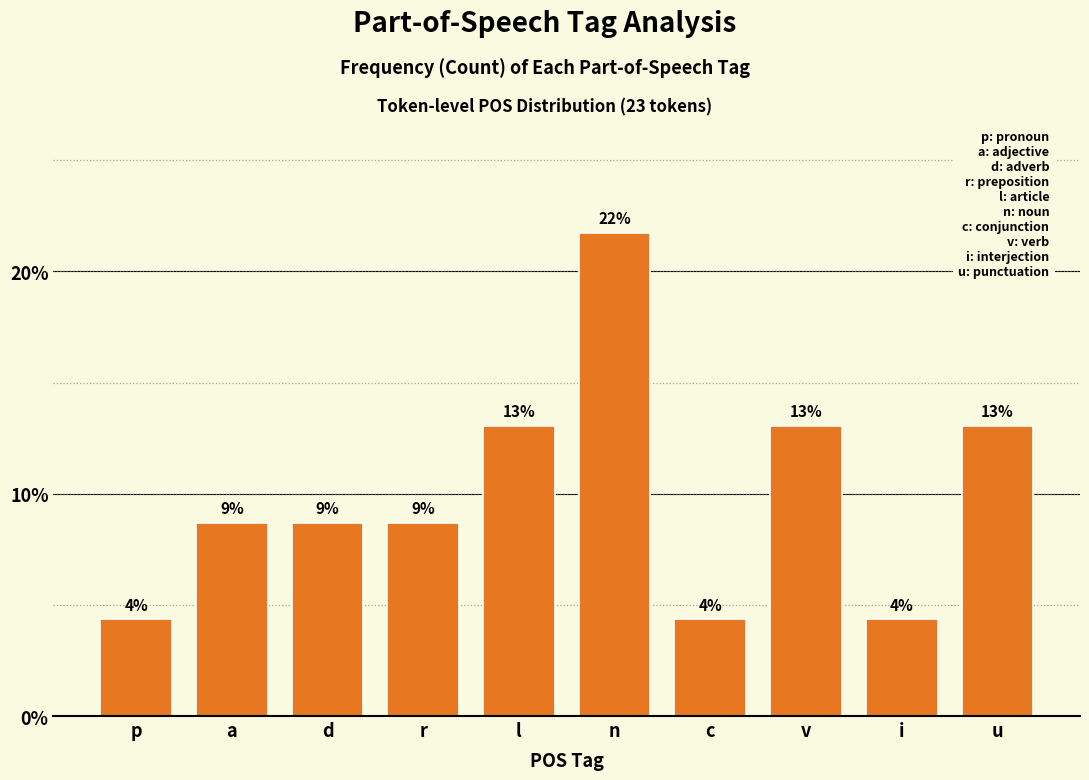

Does the chart contain any negative values?

No